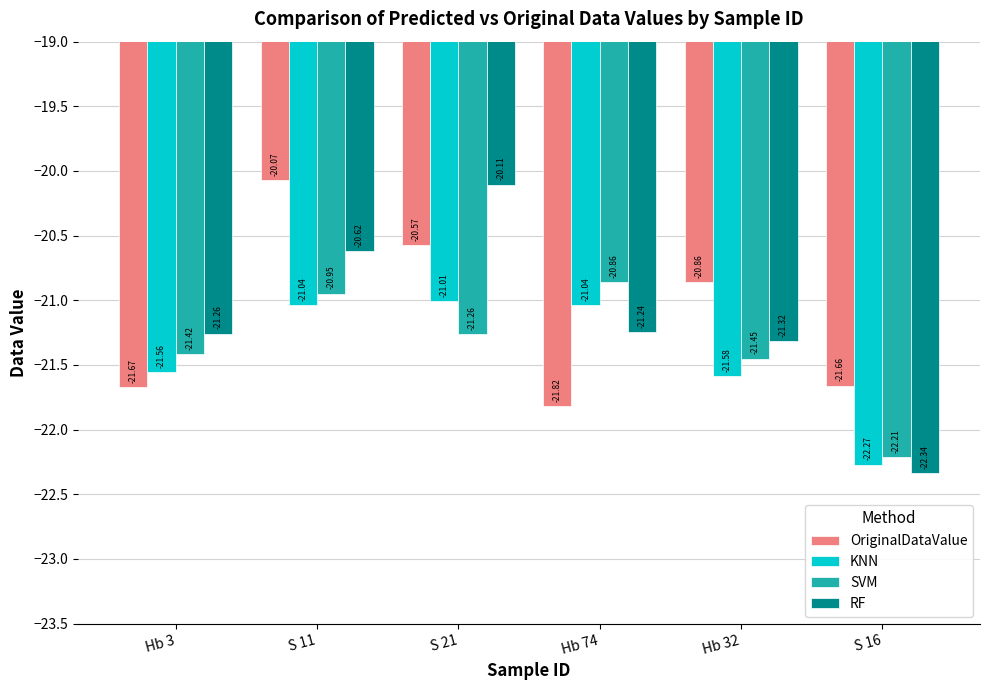

The SVM series shows -21.5 at Hb 32. True or false?

True